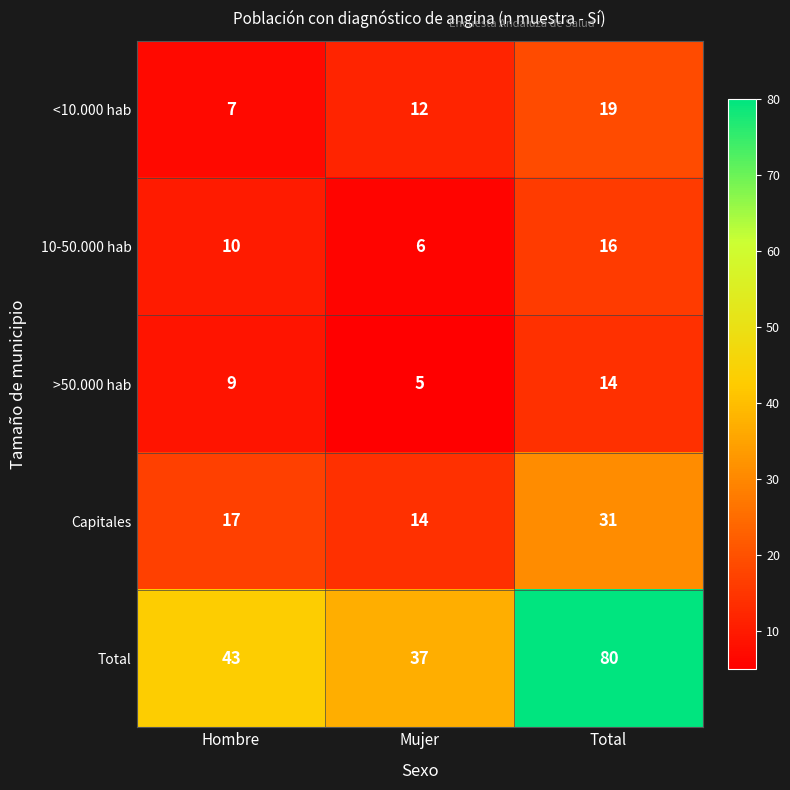

List the series in order of their peak value, lowest first.

>50.000 hab, 10-50.000 hab, <10.000 hab, Capitales, Total